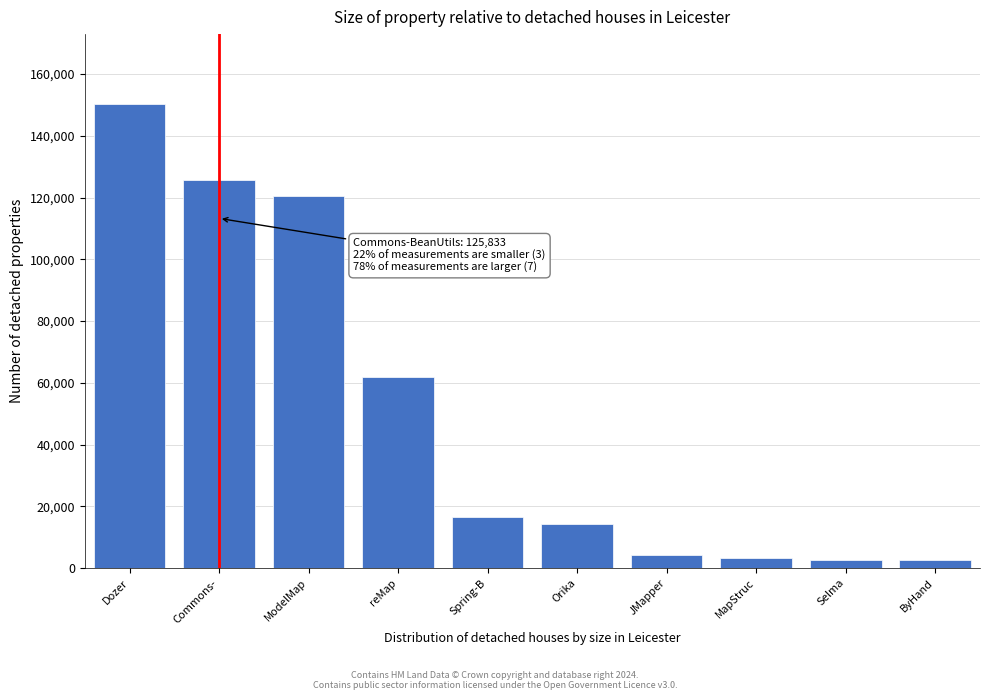

True or false: the data shows 4329 at JMapper.

True